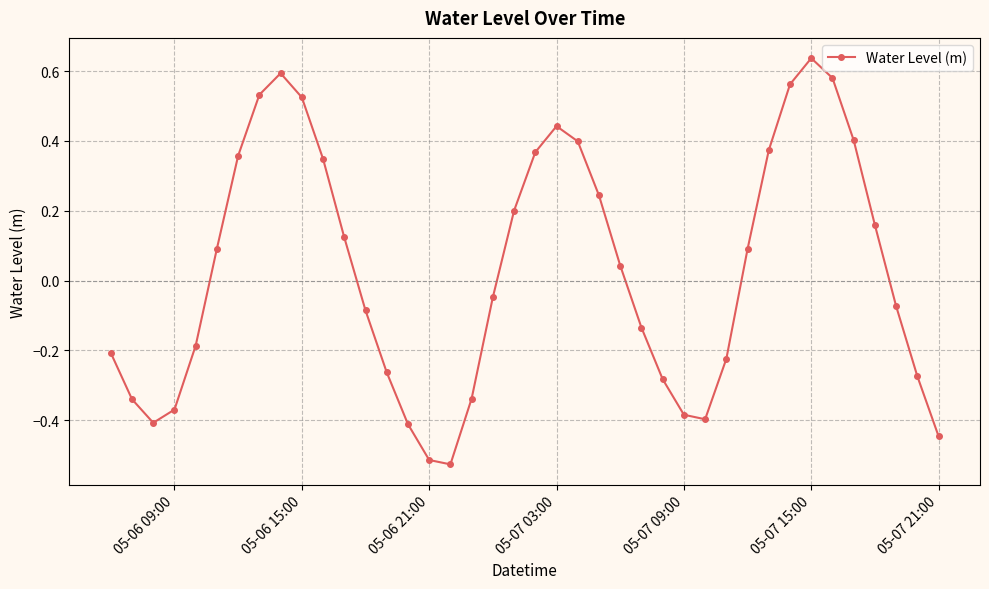

What is the sum of all values?

1.2